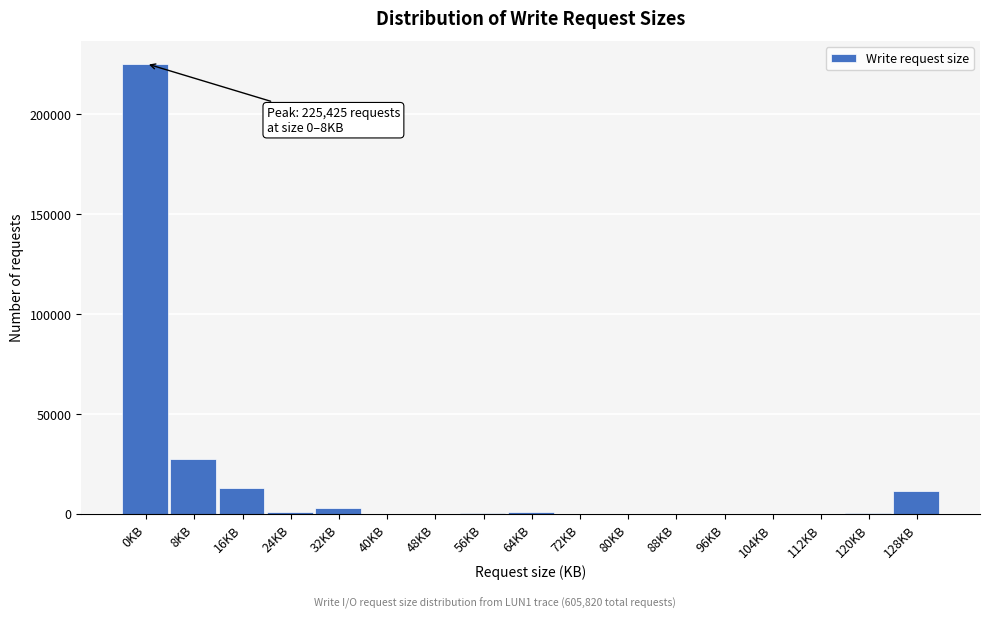

Which has a higher value, 8KB or 96KB?

8KB